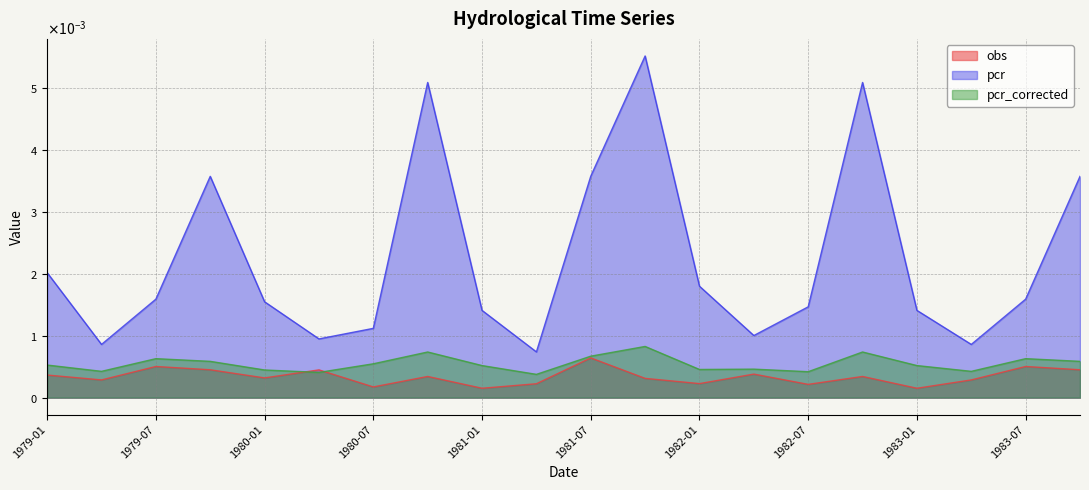

At which category does the chart reach its peak across all series?

1981-10